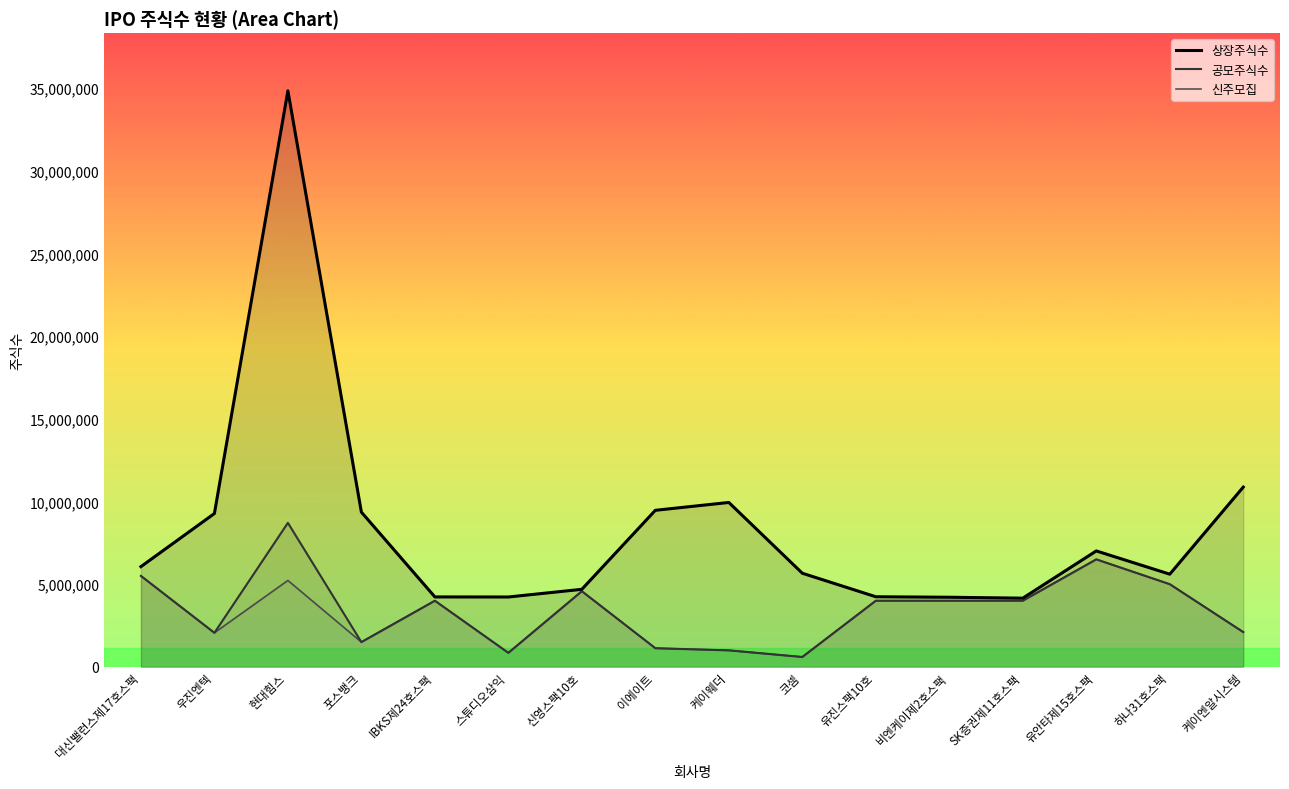

True or false: 공모주식수 and 상장주식수 cross at least once.

False